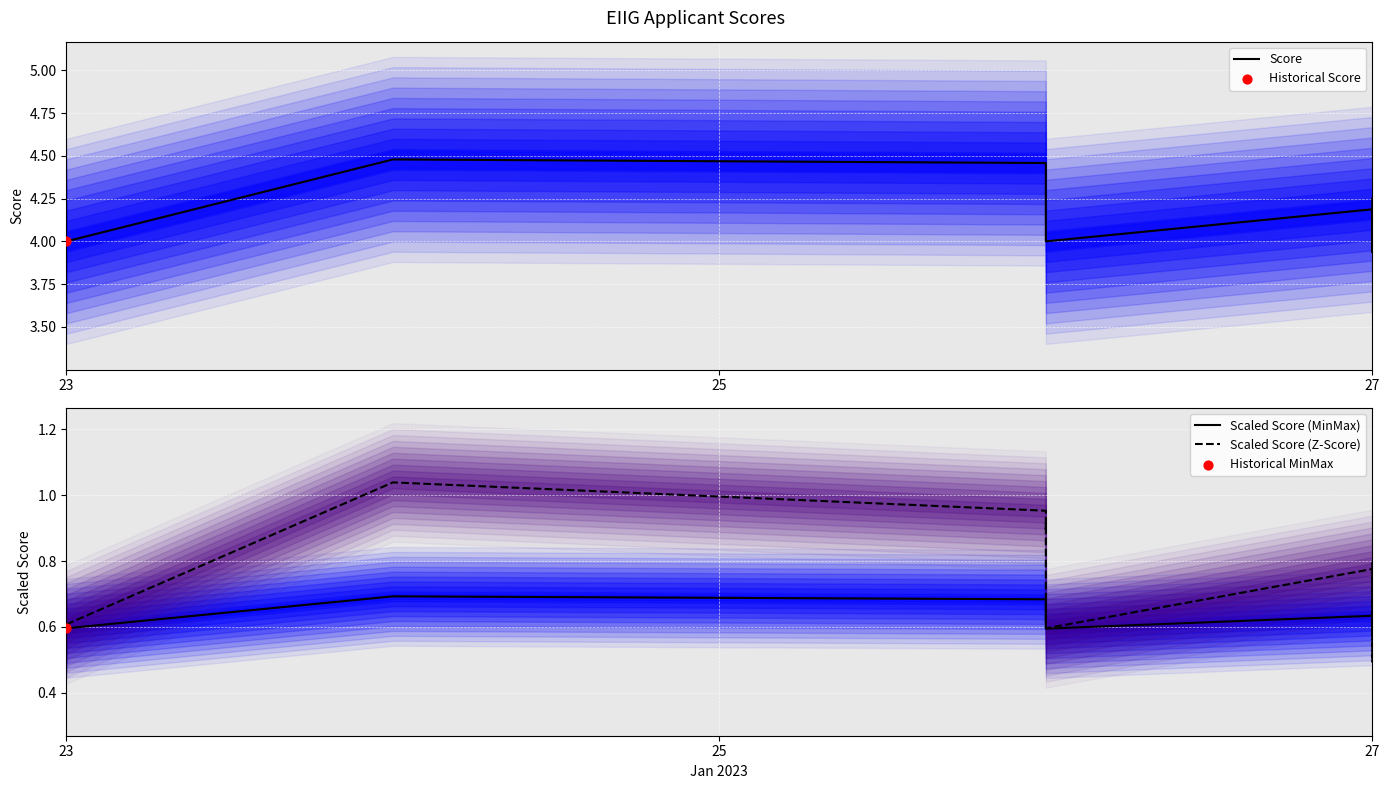

Which series has the largest total across all categories?

Score